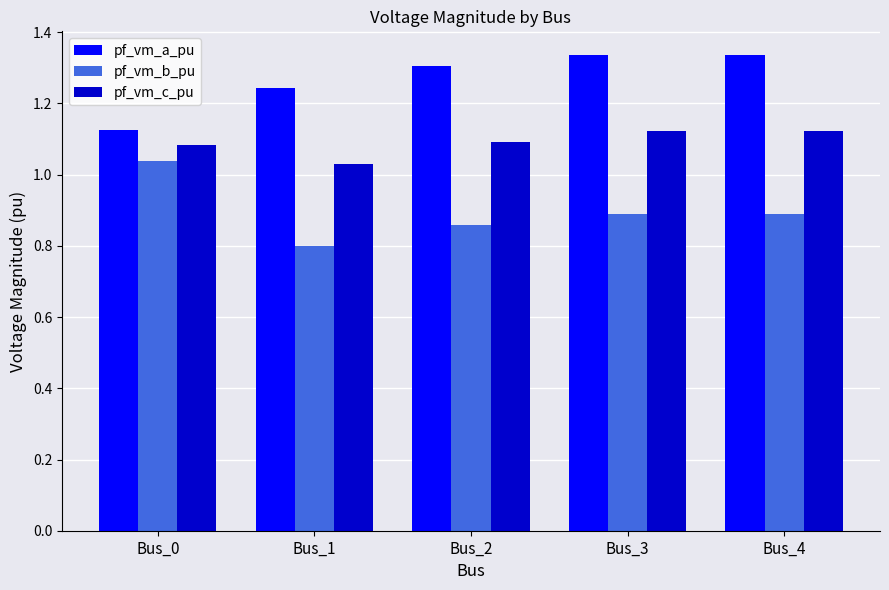

Which series has the largest total across all categories?

pf_vm_a_pu